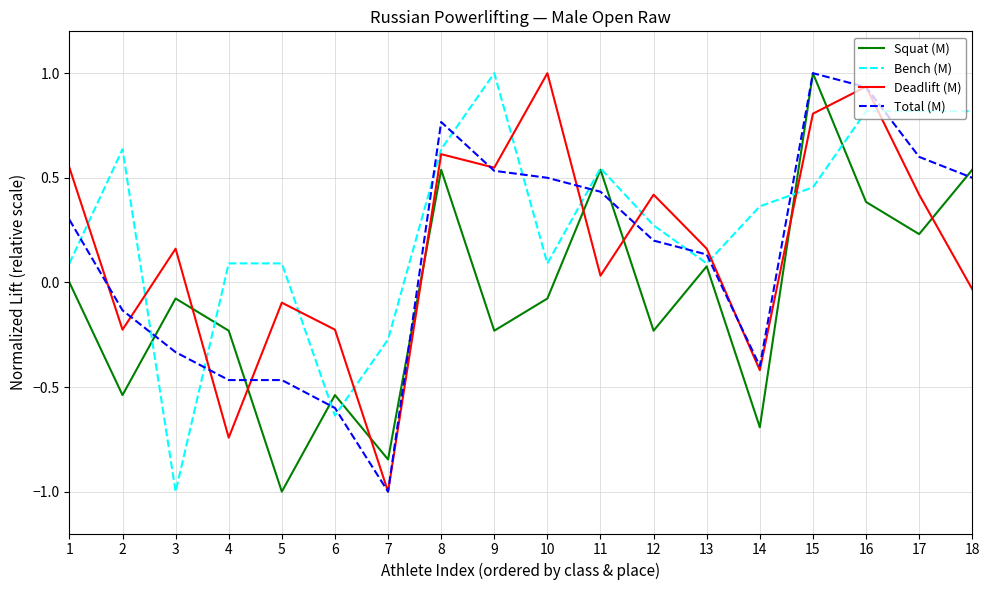

The value of Deadlift (M) at 5 is -0.1. True or false?

True